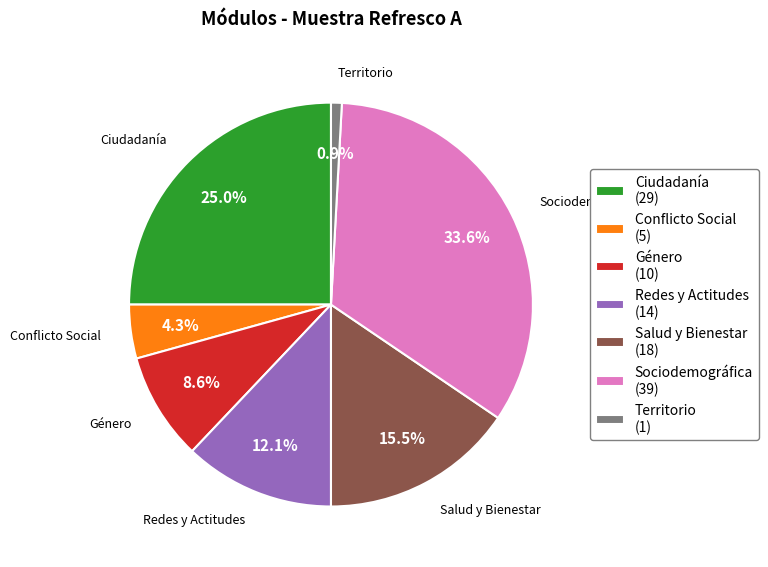

Does Territorio (1) account for over 50% of the chart?

No